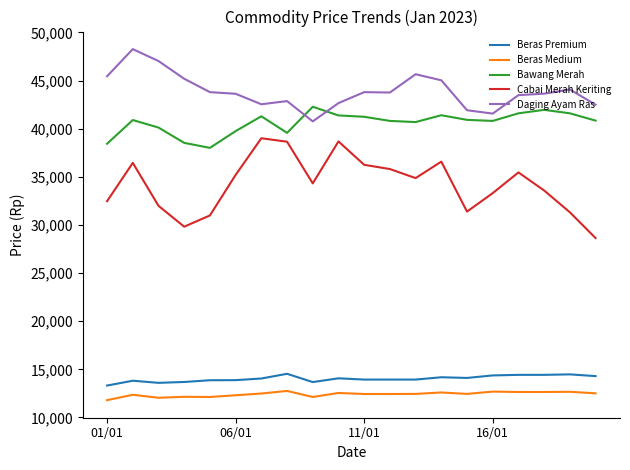

Which series has the largest range (max minus min)?

Cabai Merah Keriting